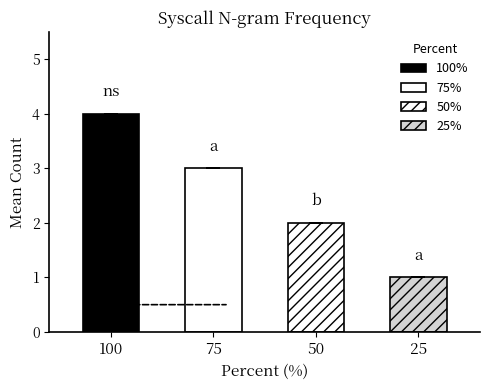

Which label corresponds to the largest value in the chart?

100